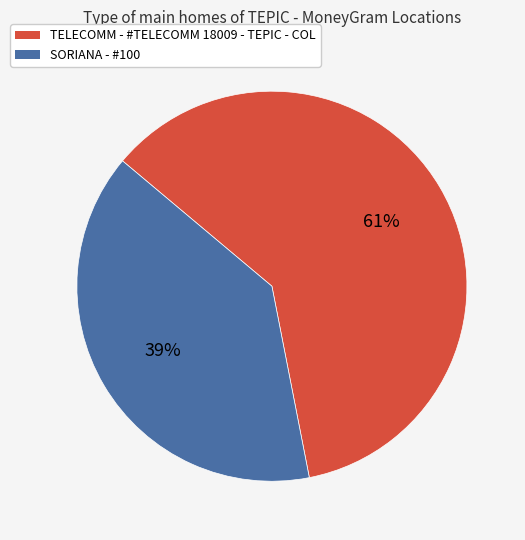

Is the sum of SORIANA - #100 and TELECOMM - #TELECOMM 18009 - TEPIC - COL greater than half?

Yes